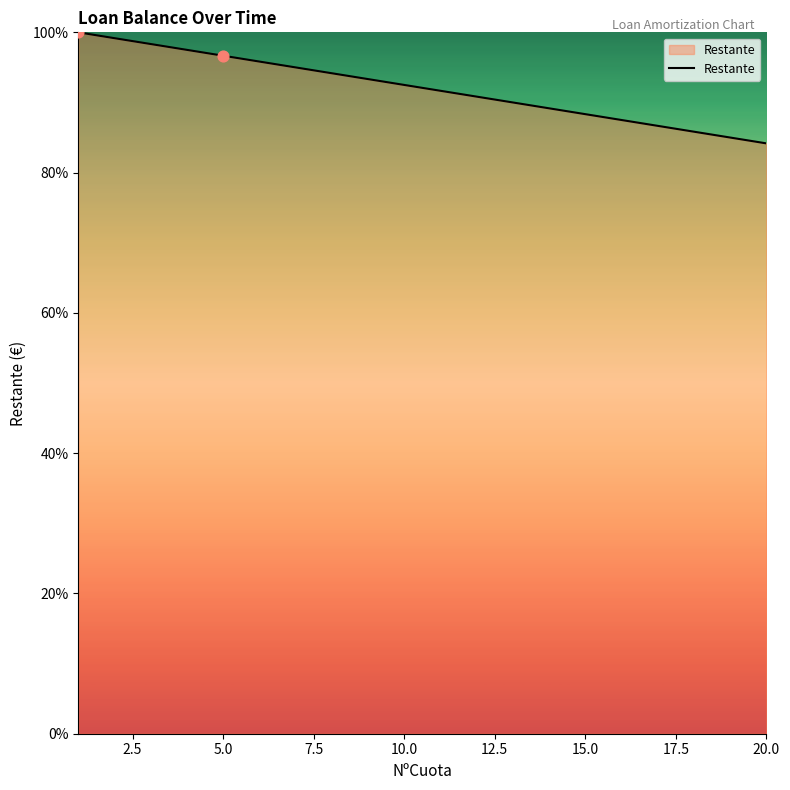

What is the minimum value shown in the chart?

84.2